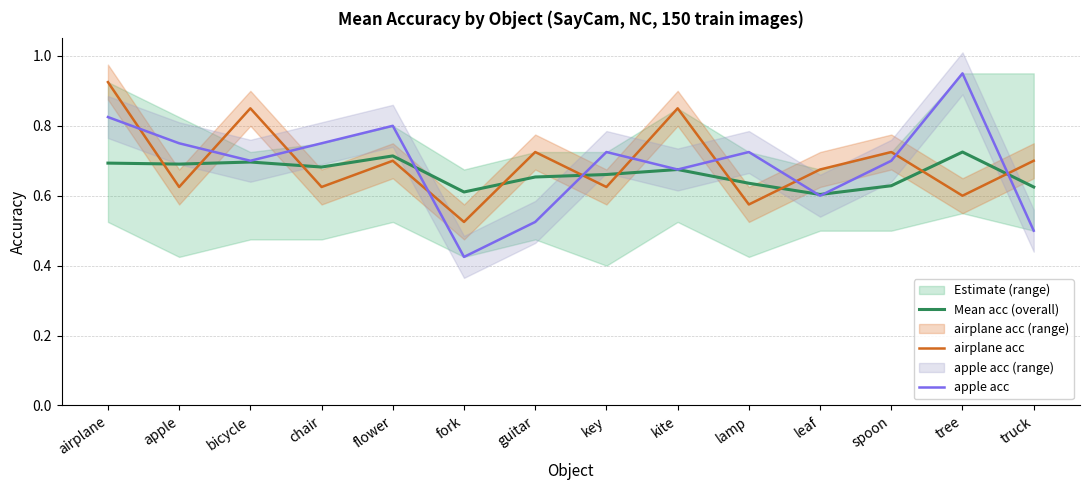

Which series has the largest total across all categories?

airplane acc